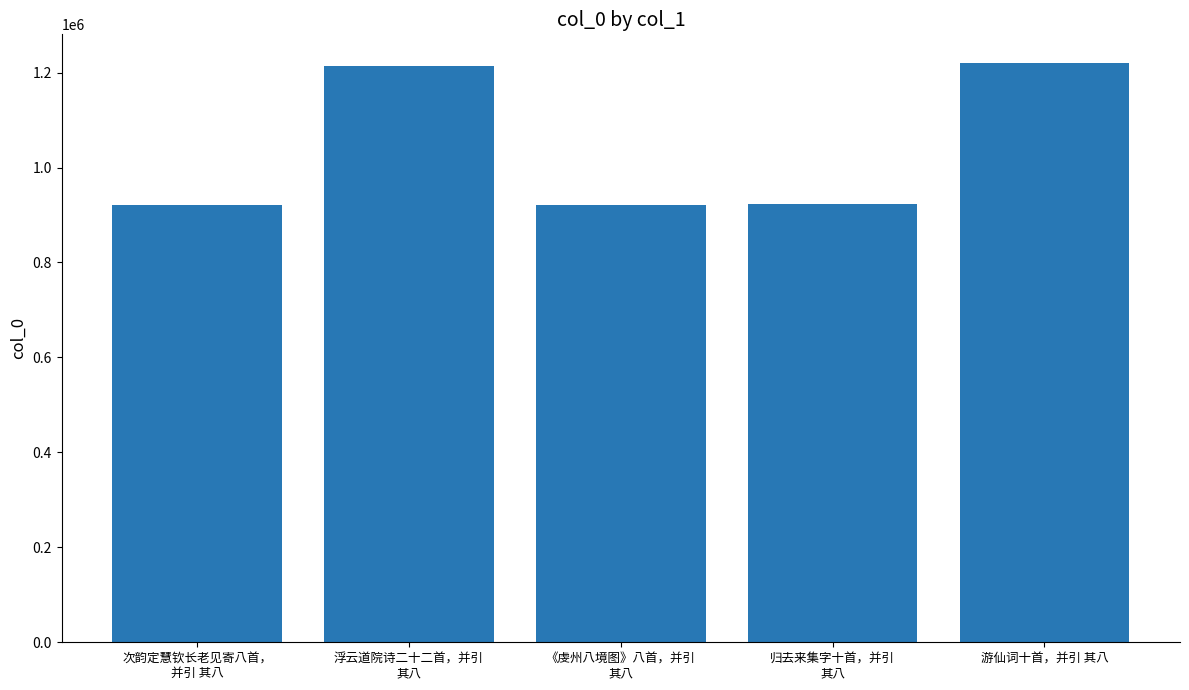

What is the value of the 2nd bar from the left?

1214789